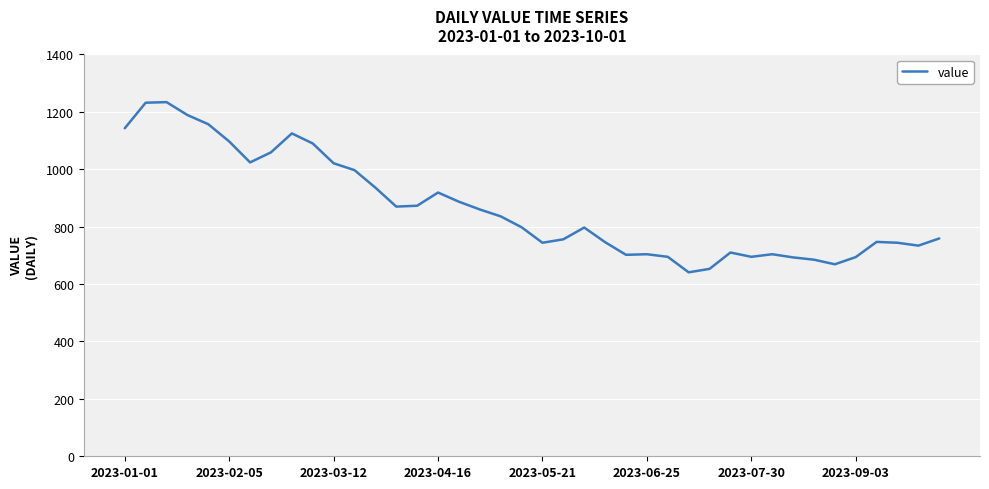

What is the difference between the maximum and minimum values?

593